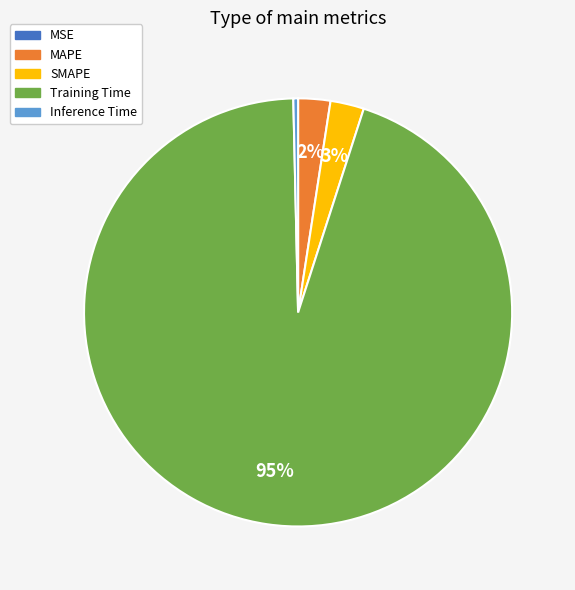

Which slice is the largest?

Training Time